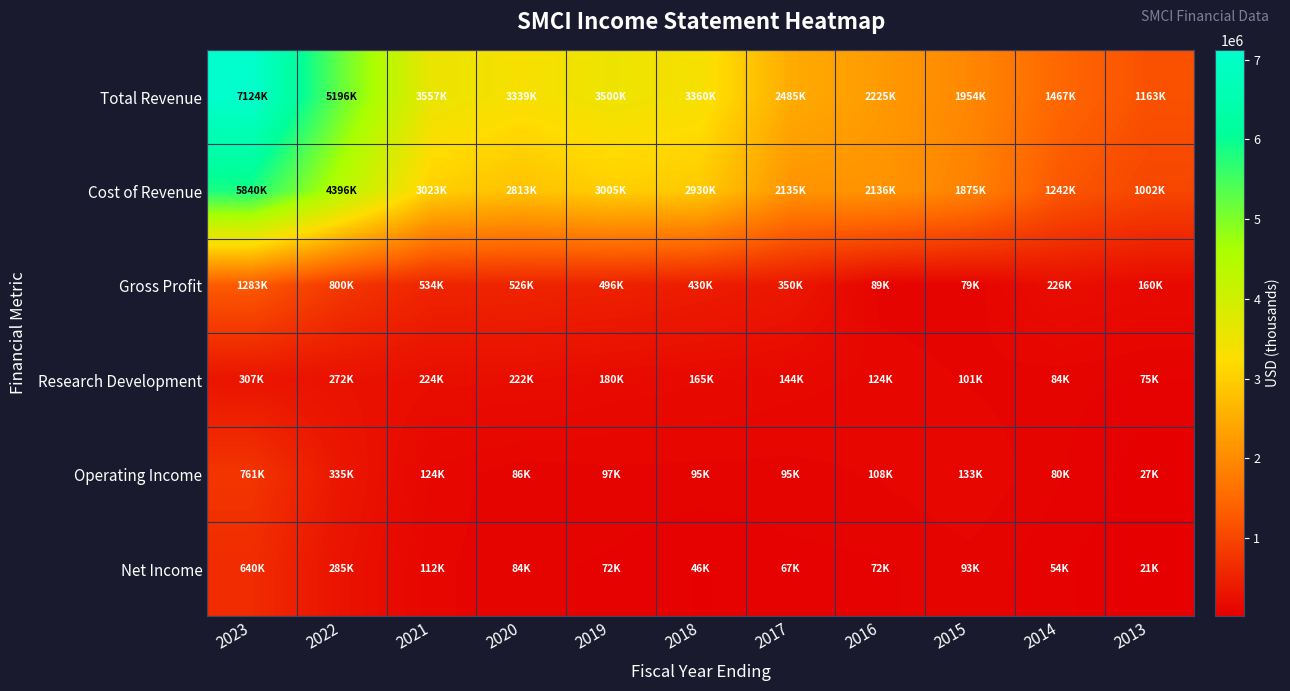

How many distinct data groups are displayed?

6